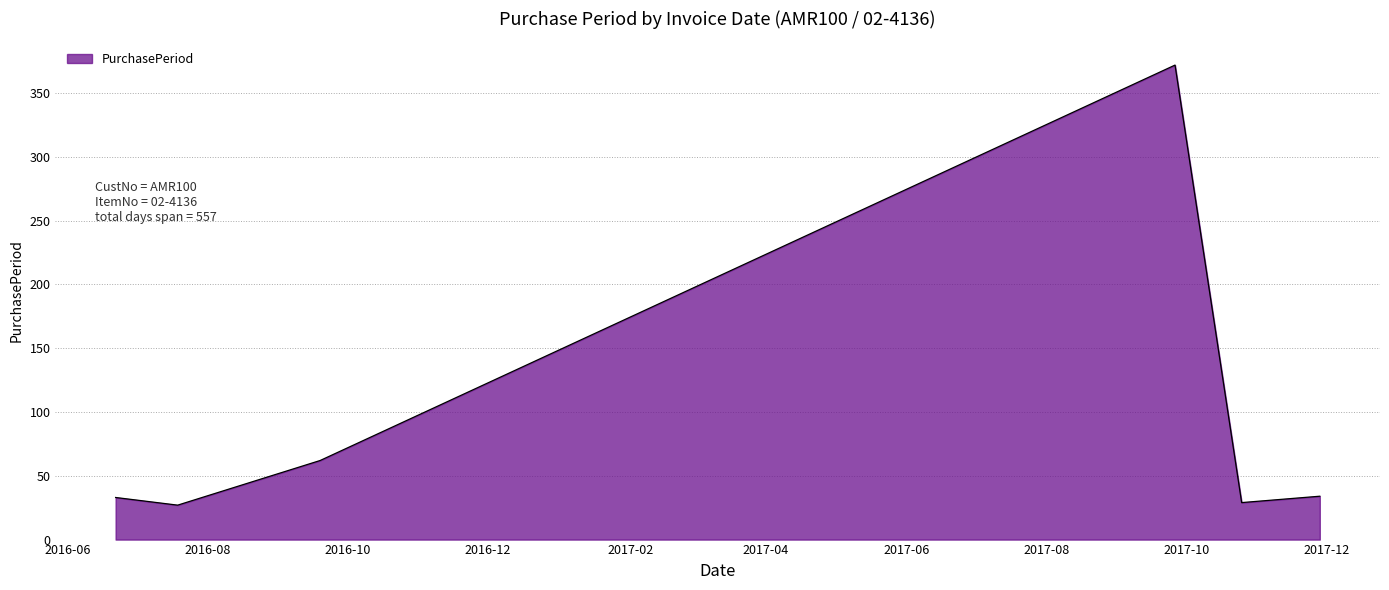

True or false: the data has more than 0 interior local peaks.

True